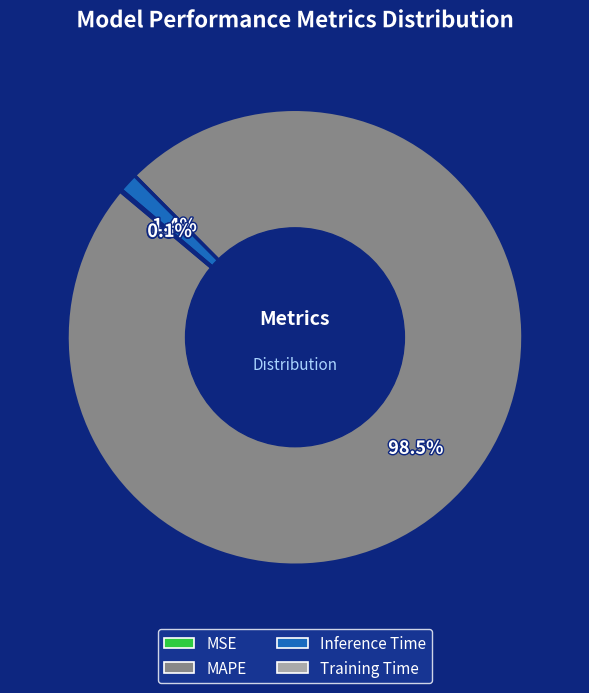

What percentage is NOT represented by MAPE?

1.5%